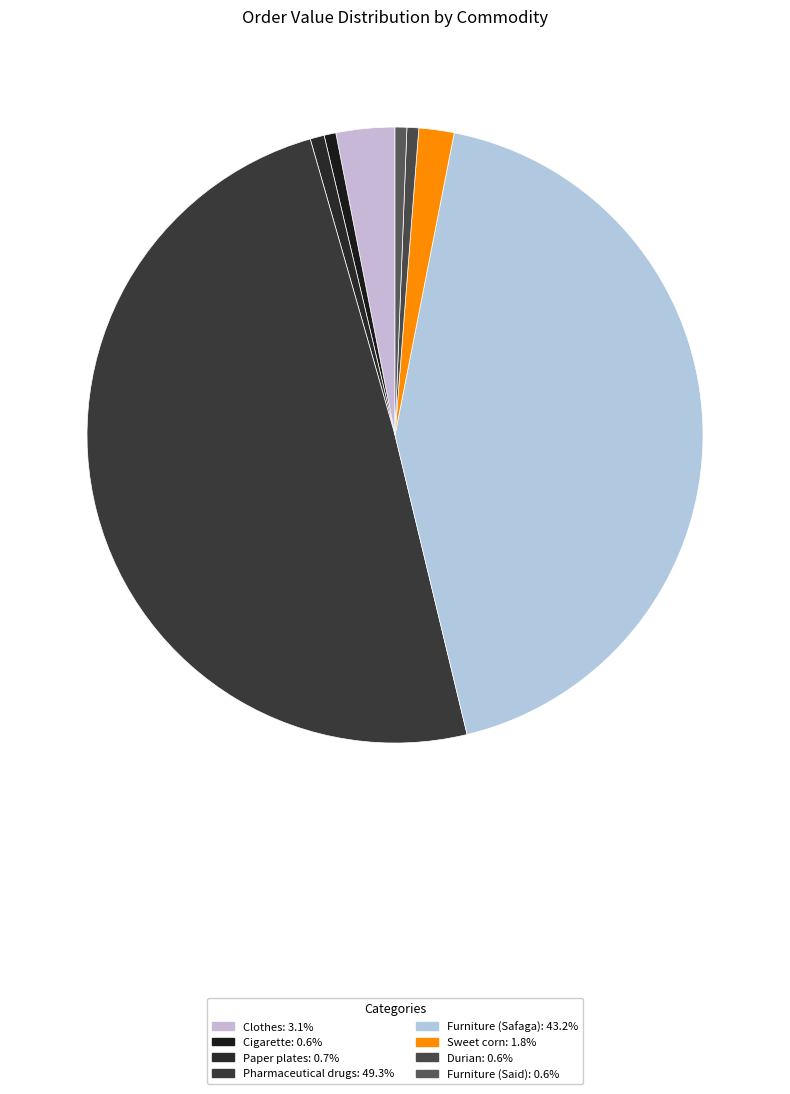

How many segments does this pie chart have?

8